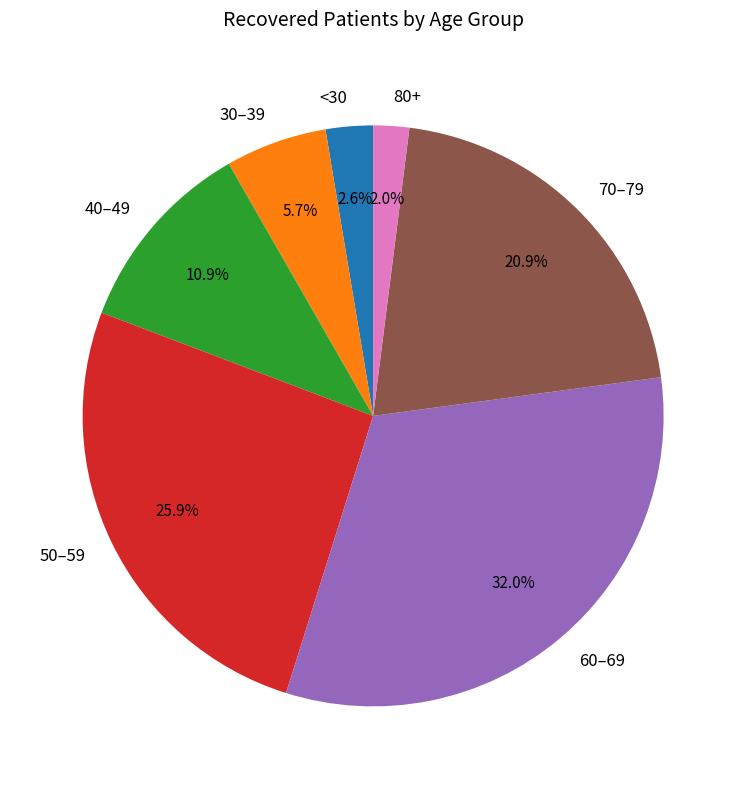

Which has a higher value, 50–59 or 60–69?

60–69